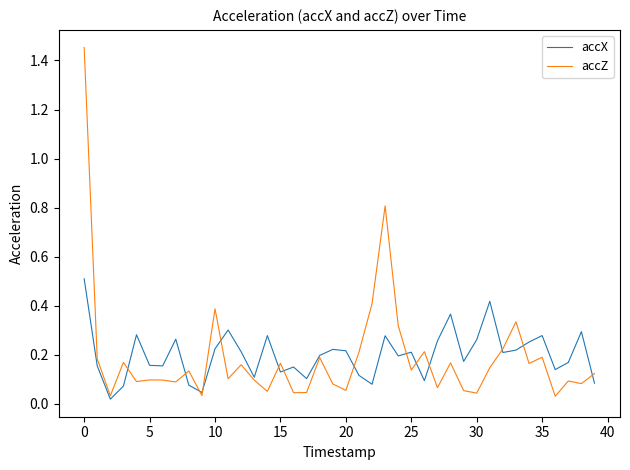

What is the highest value of the accX series?

0.5